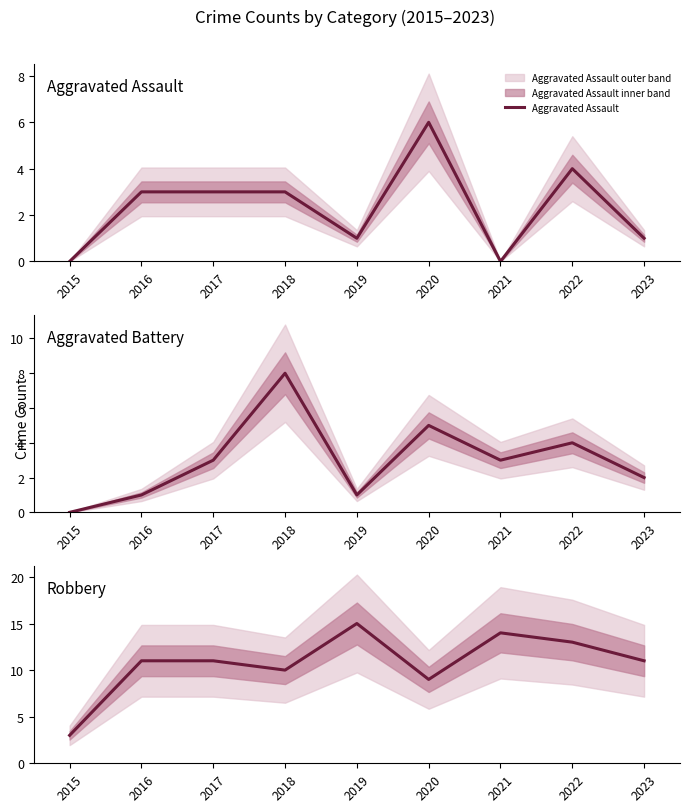

Where do Aggravated Assault and Aggravated Battery first cross each other?

2020 and 2021